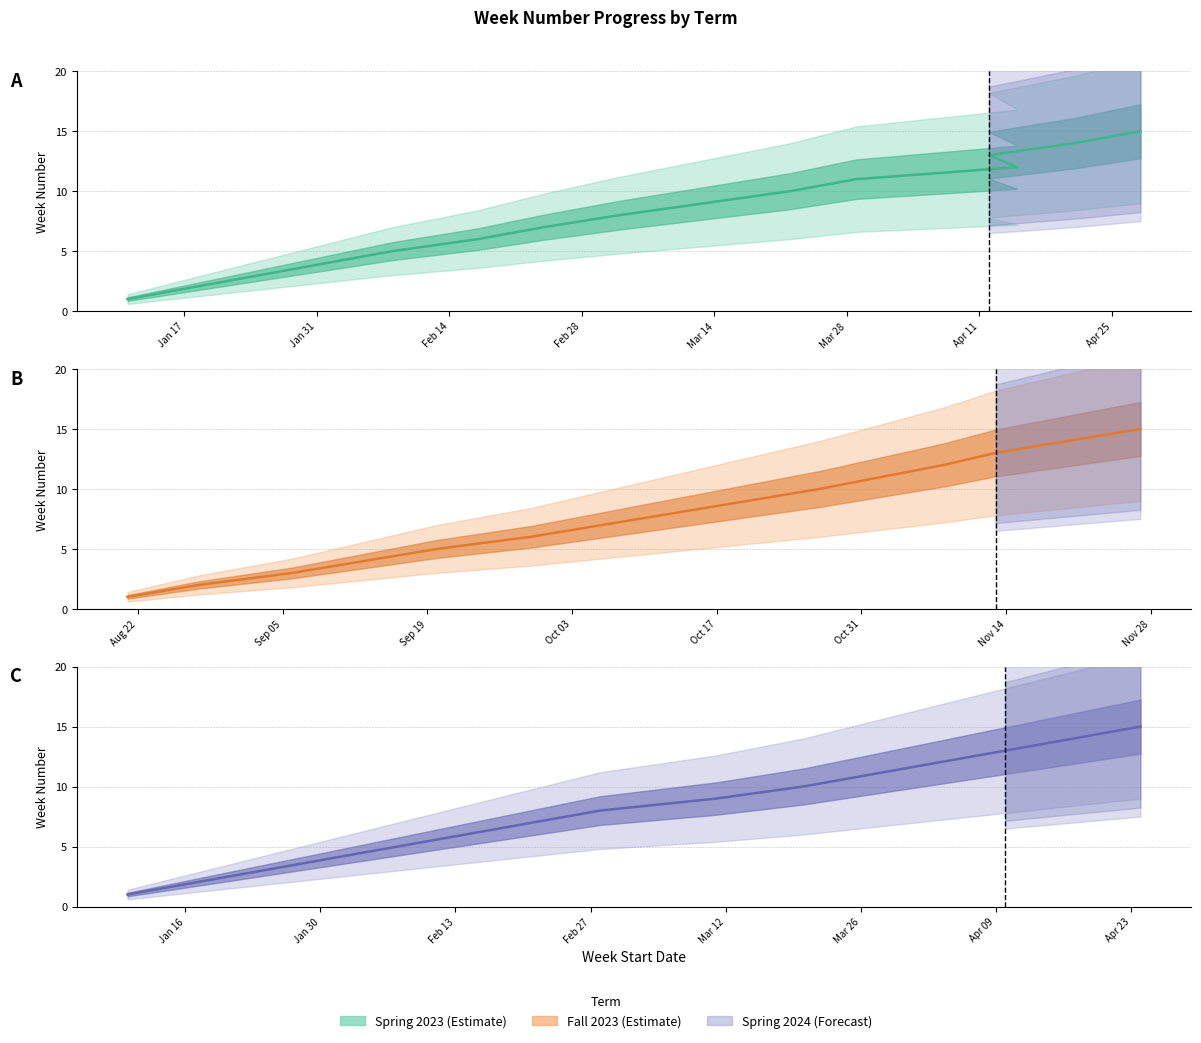

Which series has the largest range (max minus min)?

Spring 2023